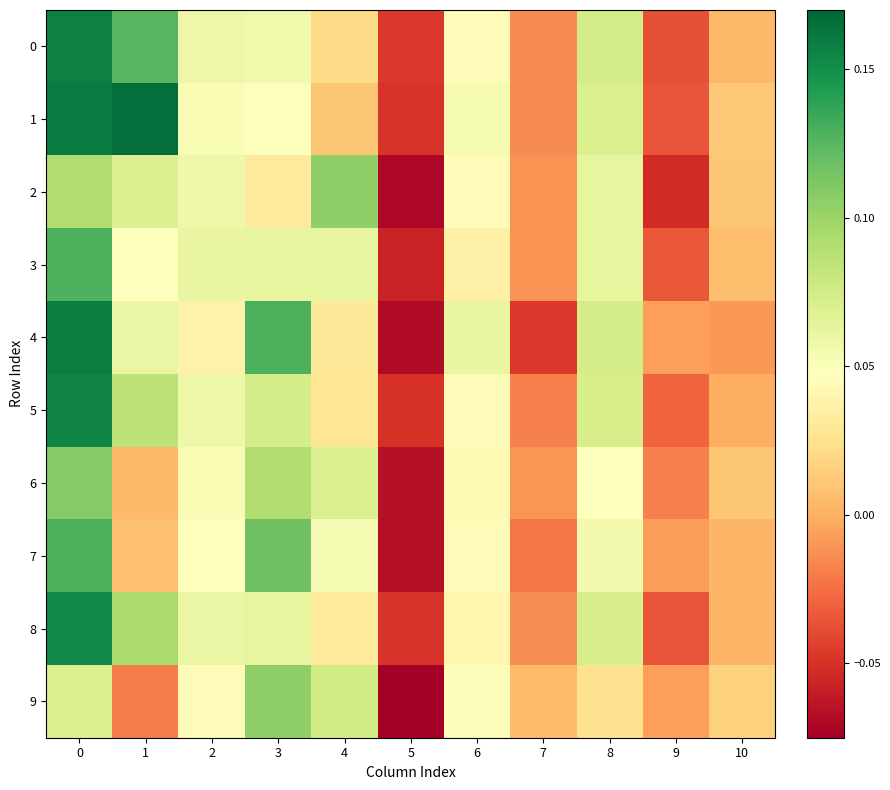

What is the difference between the highest and lowest values at 1?

0.2